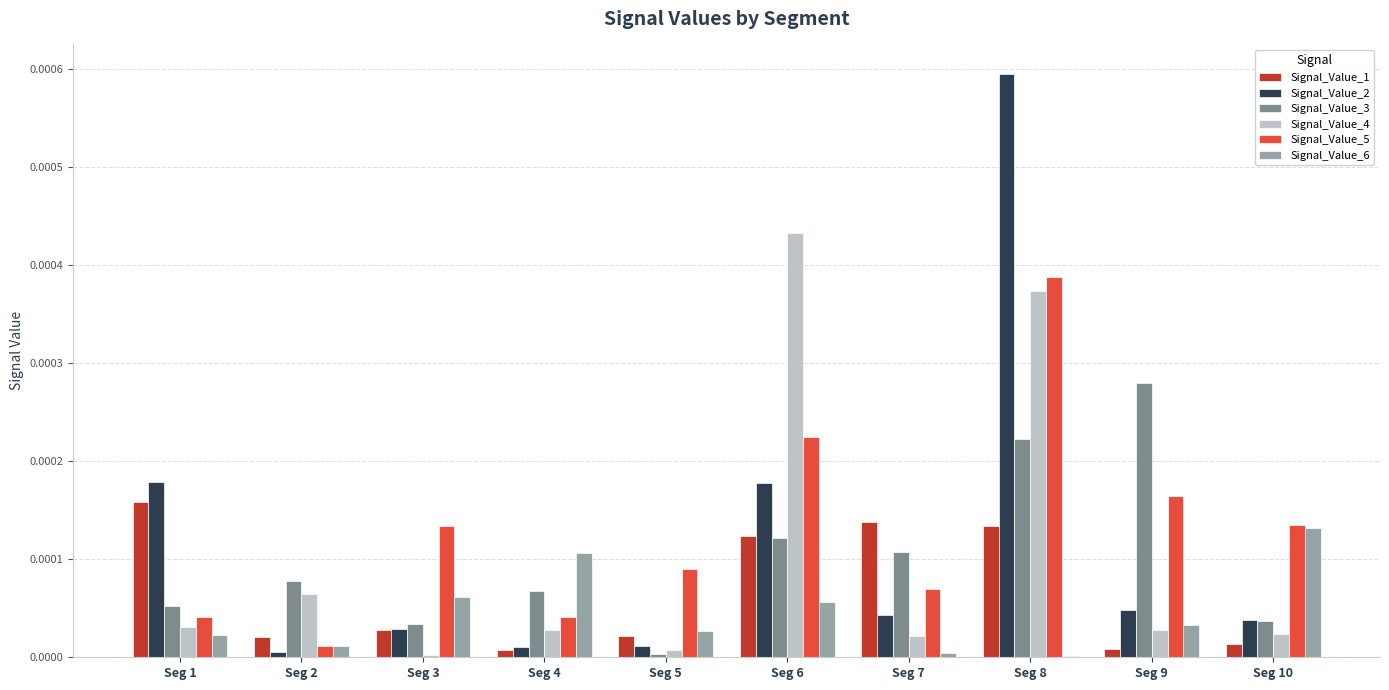

True or false: Signal_Value_1 has a value of 0.0 at Seg 6.

True